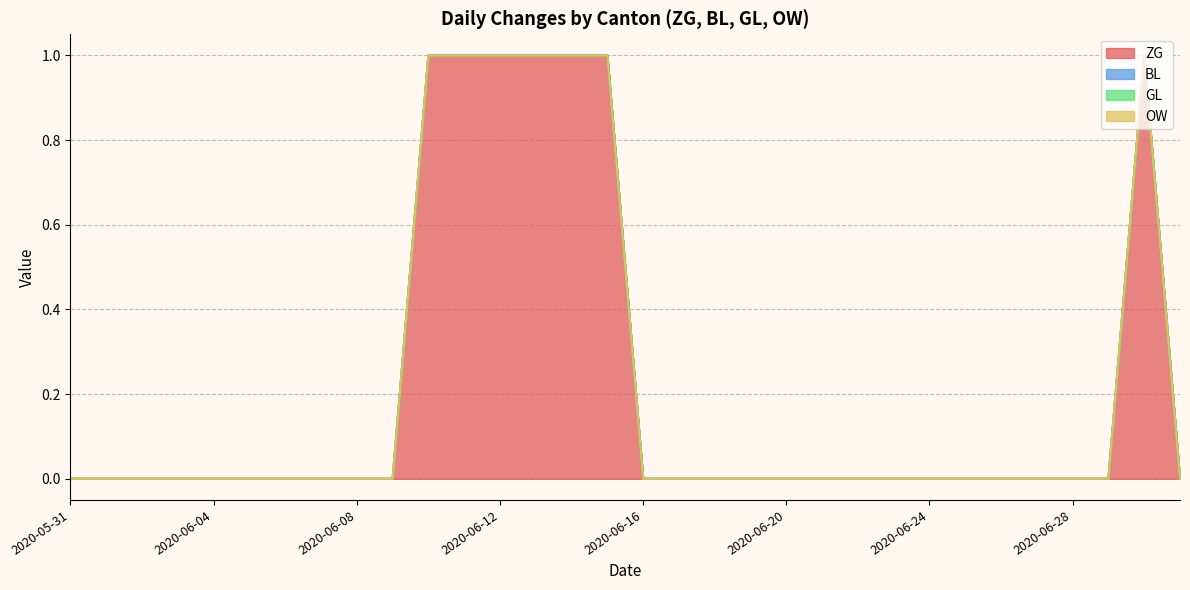

What is the label of the 15th point from the left?

2020-06-14